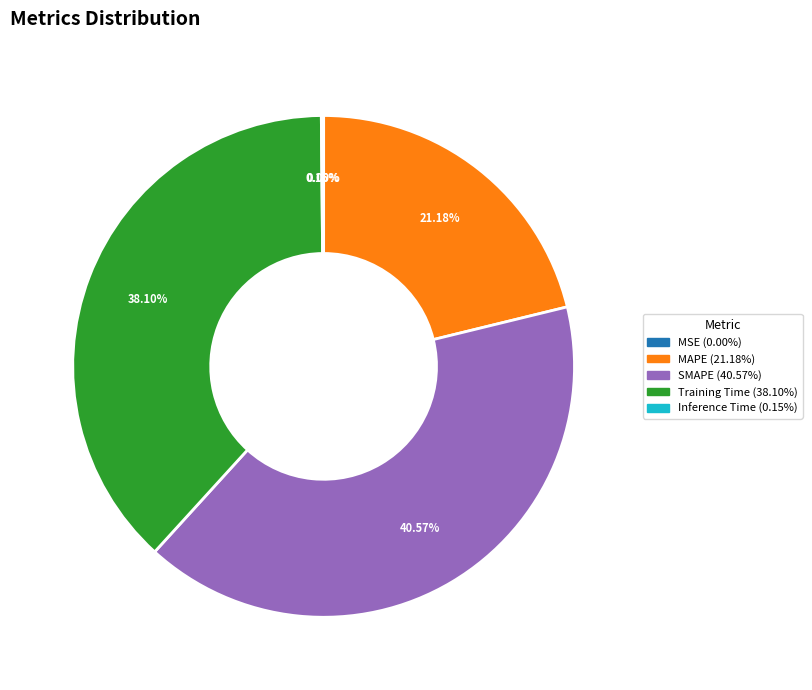

Is there any slice that represents more than half of the pie?

No